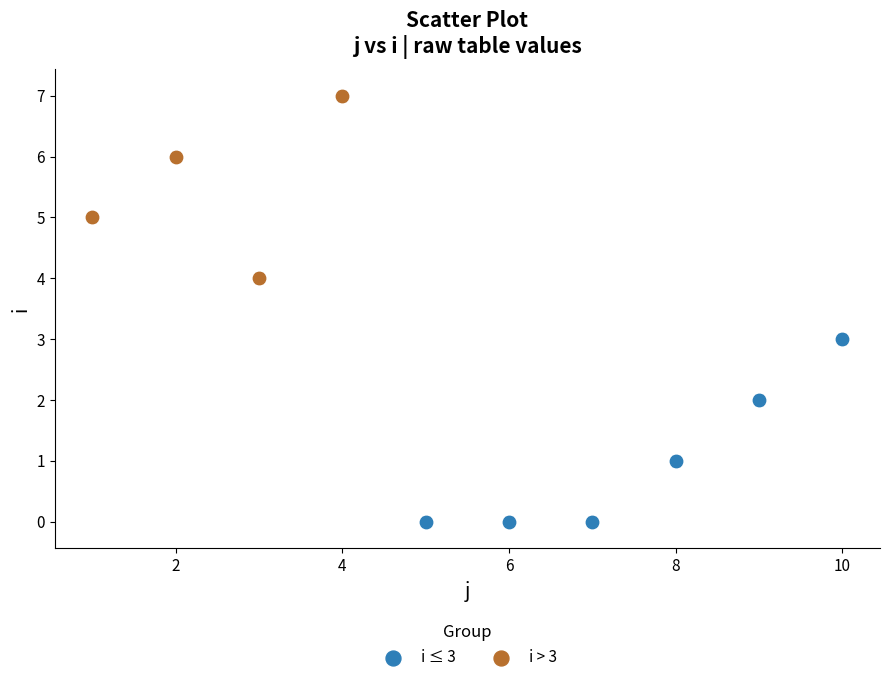

Which series reaches the minimum Y coordinate?

i ≤ 3